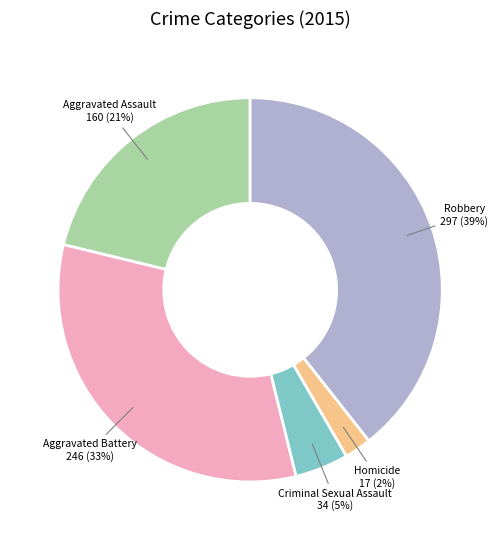

Combined, do Criminal Sexual Assault and Homicide account for over 50%?

No